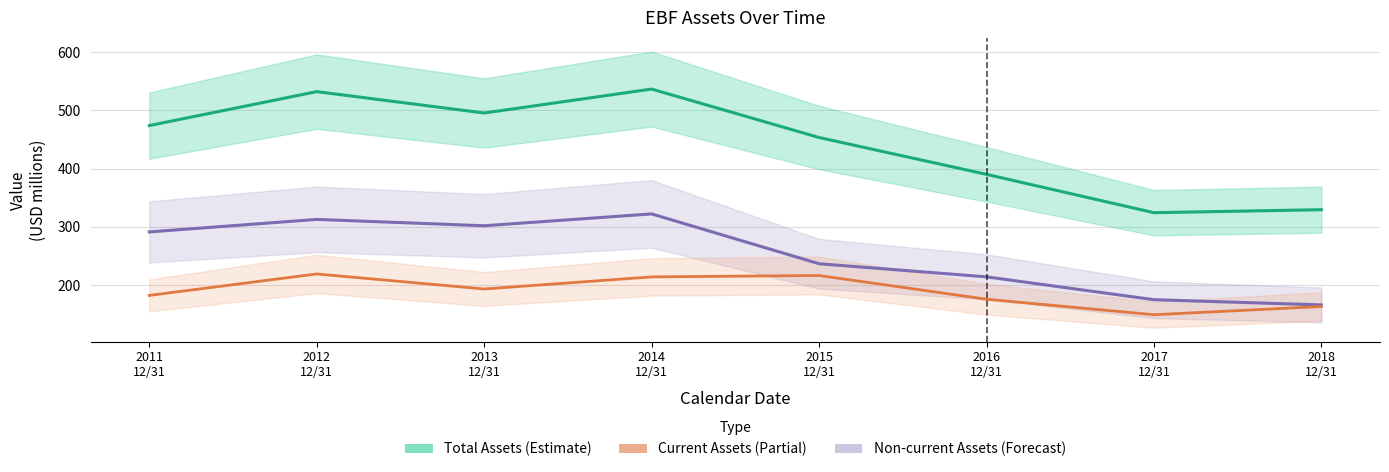

What is the sum of all Total Assets values?

3534.4